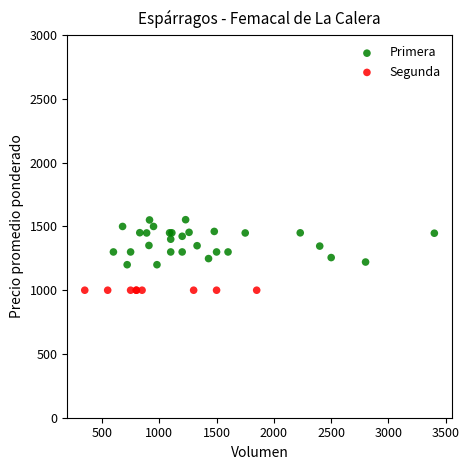

Which series contains the highest Y value?

Primera